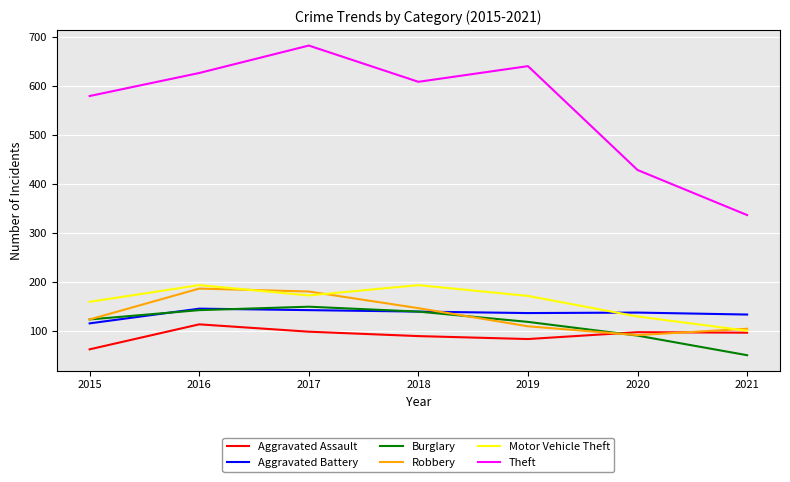

Between 2016 and 2018, which series saw the biggest shift?

Robbery